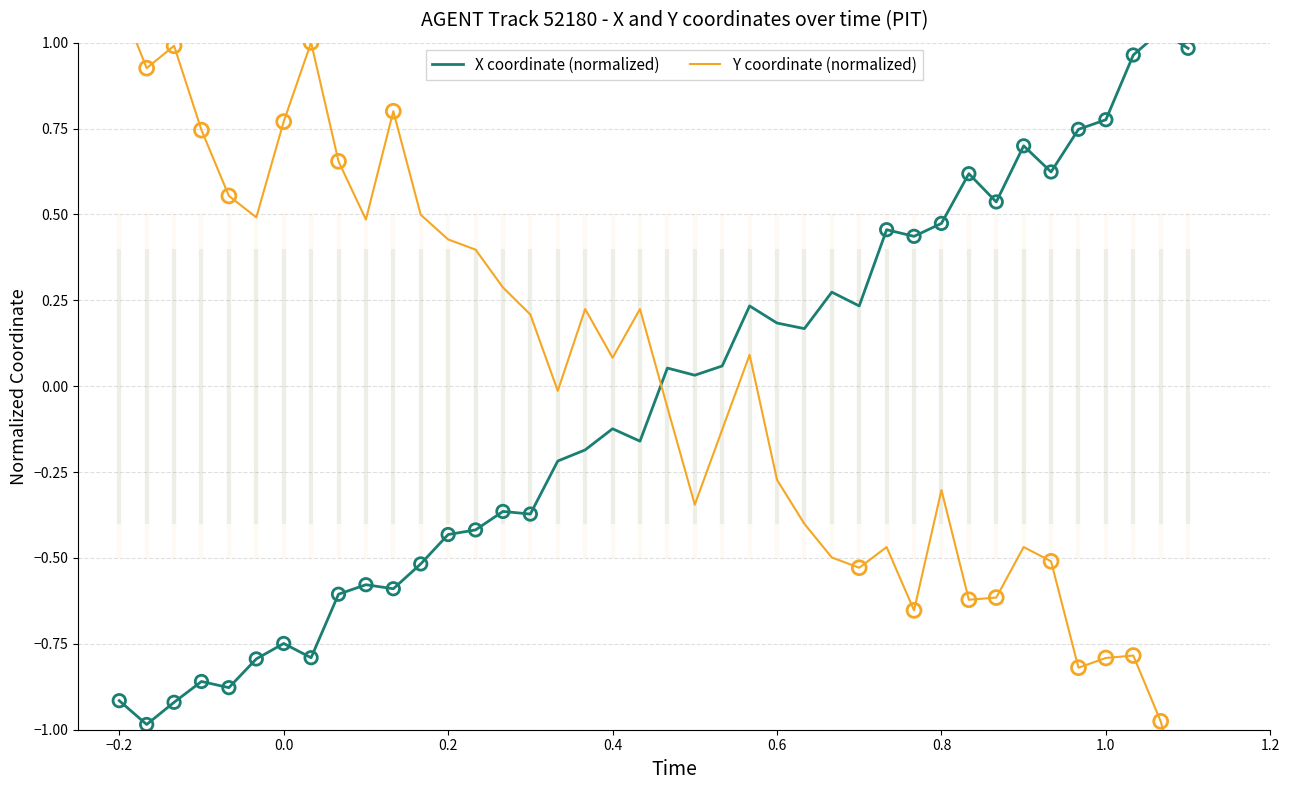

What are all the series names shown in the legend?

X coordinate (normalized), Y coordinate (normalized)